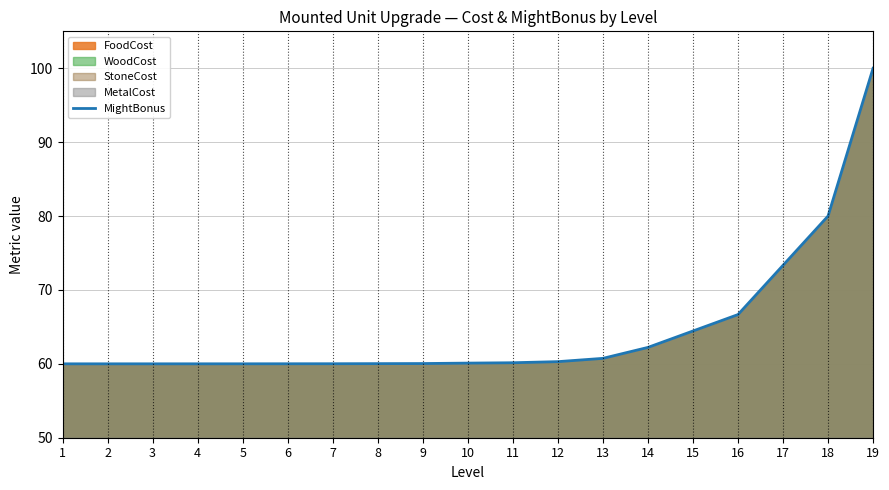

Which has a higher value, 1 or 16?

16